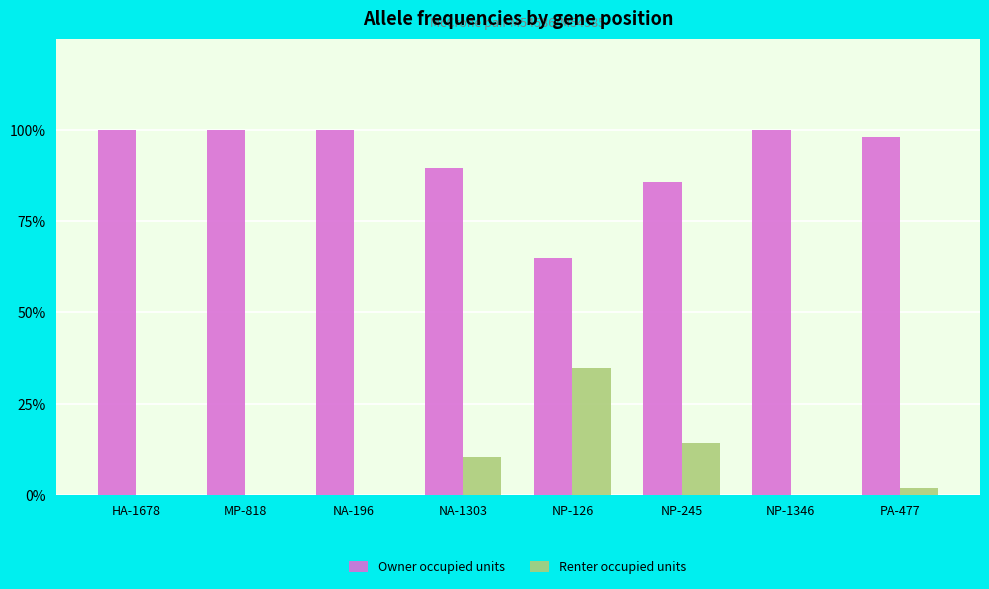

What are all the series names shown in the legend?

Owner occupied units, Renter occupied units